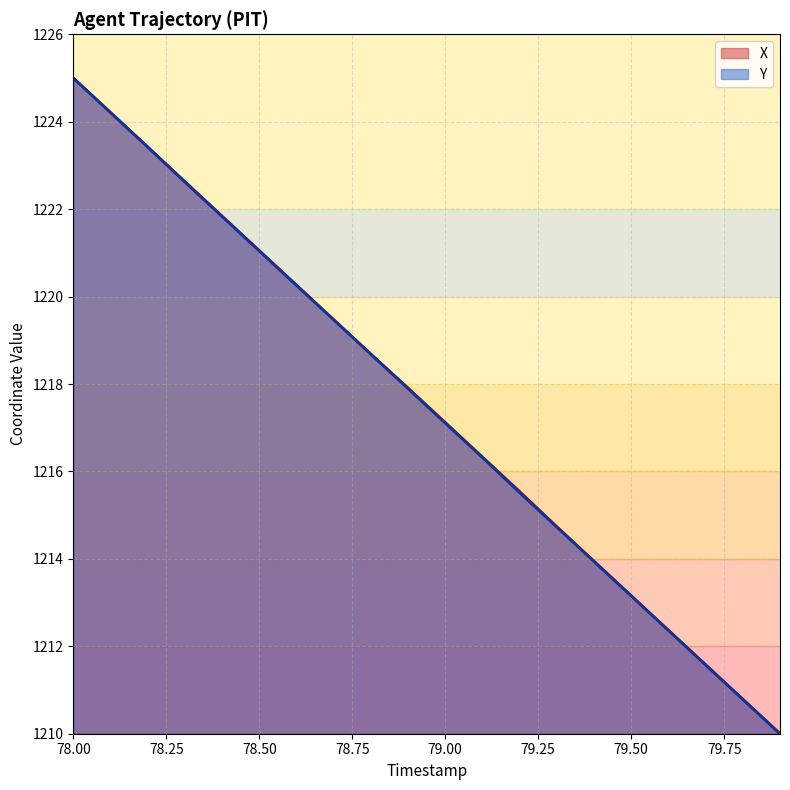

List the series in order of their overall mean, lowest first.

Y, X